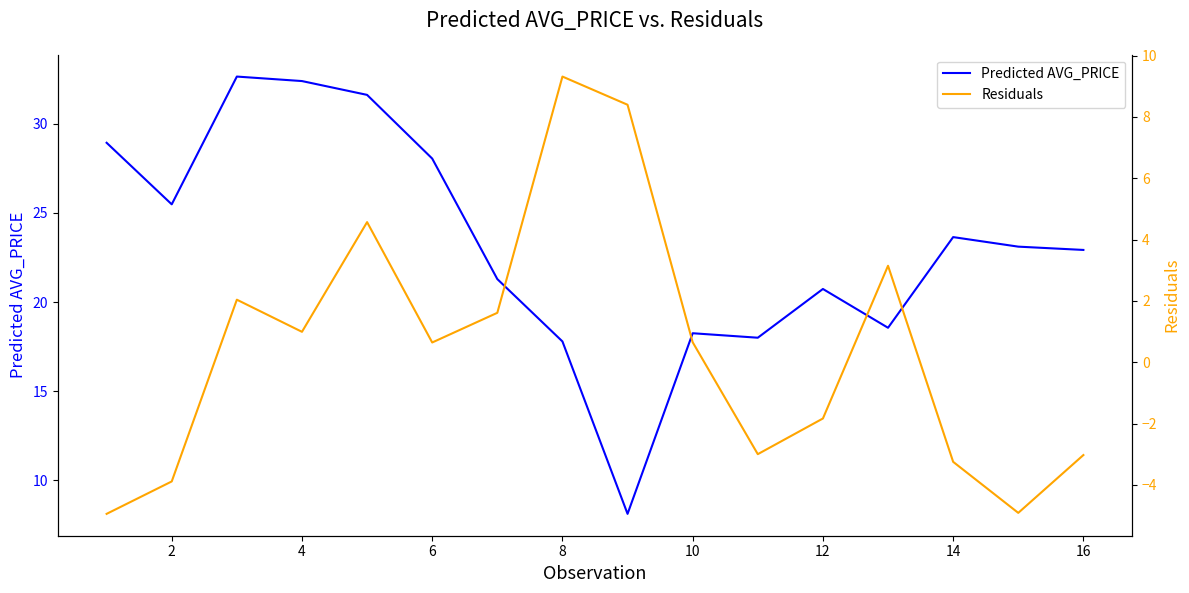

How many lines are shown in the chart?

2